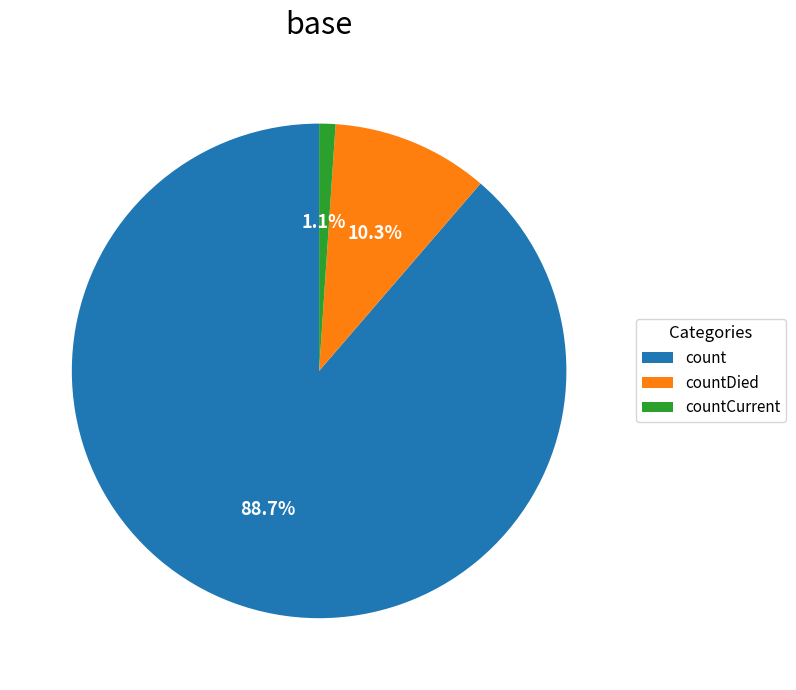

Is there a majority slice in this chart?

Yes